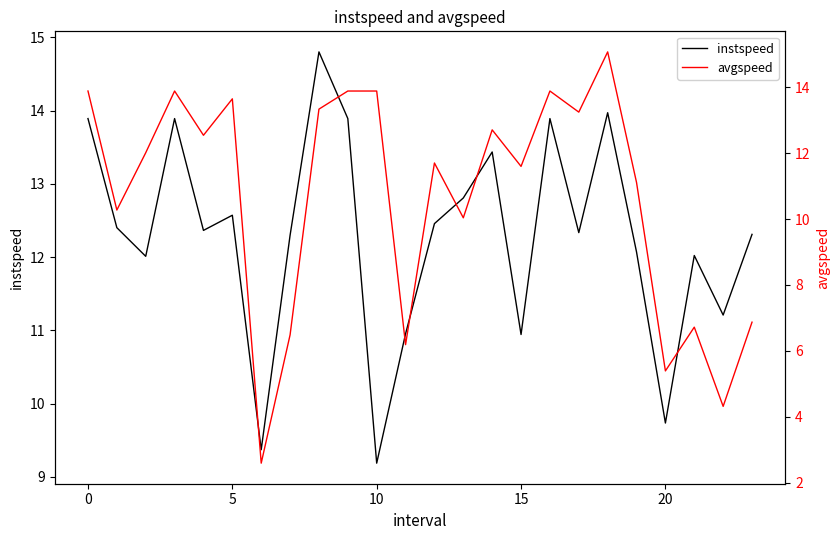

Is it true that instspeed equals 12.1 at 19?

True